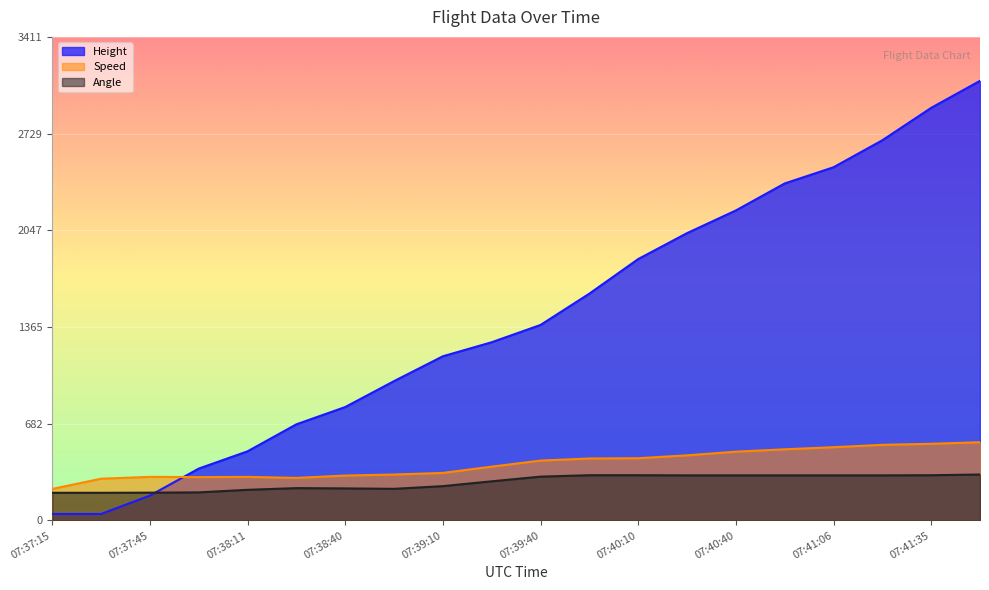

What is the spread (max minus min) of values at 07:38:11?

271.7